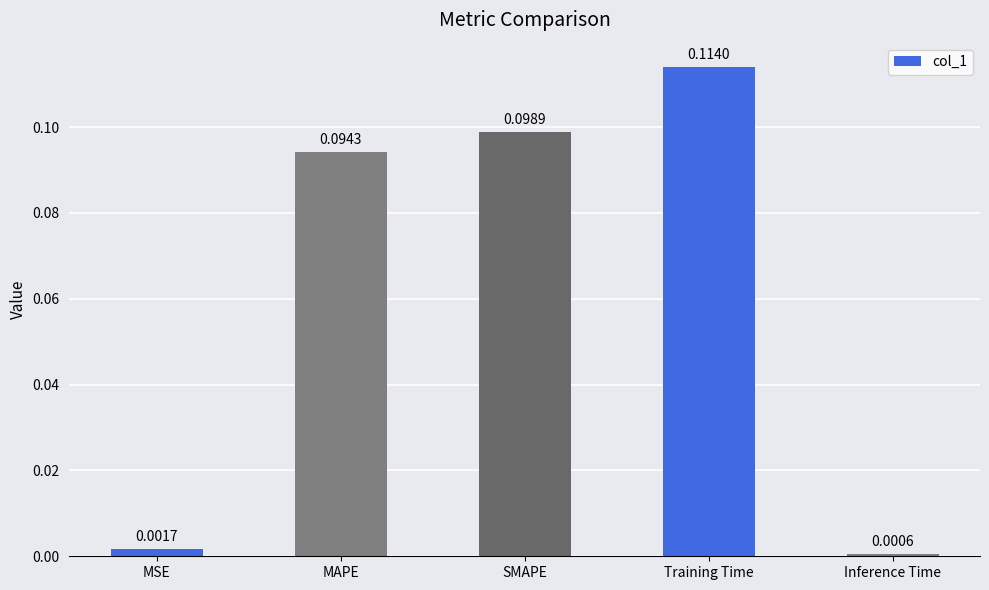

What is the sum of all values?

0.3